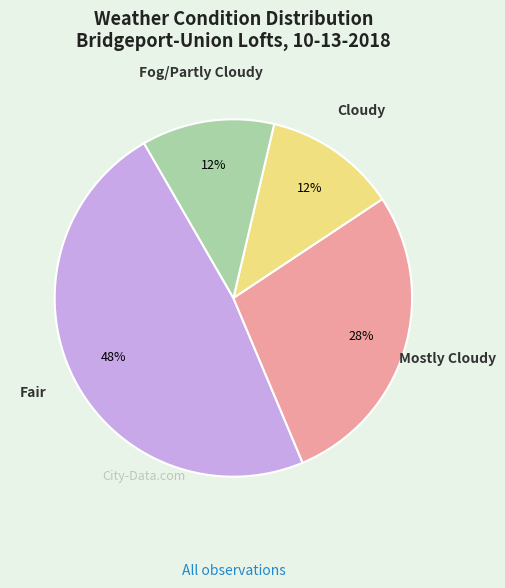

Is it true that Cloudy is 17% of the pie?

False